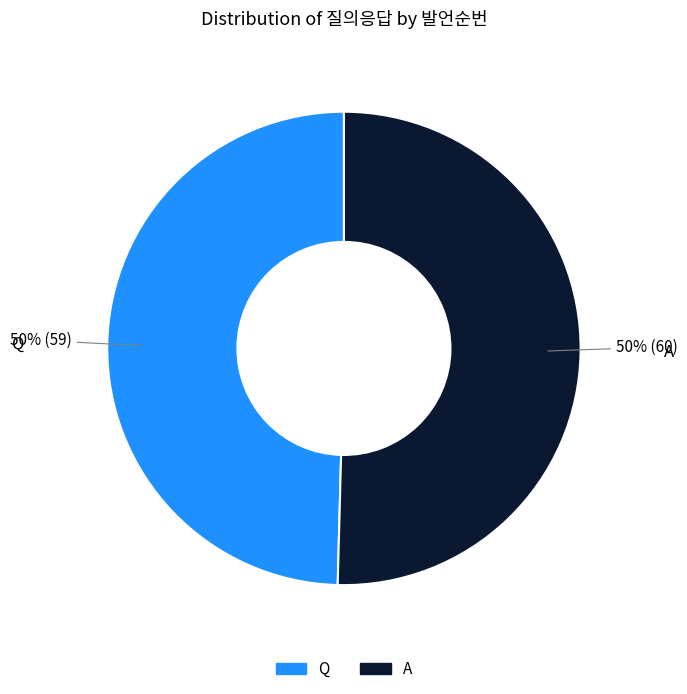

What percentage is the A slice, to the nearest percent?

50%